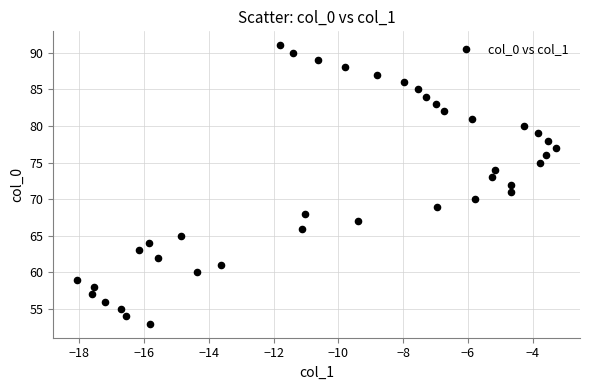

What is the range of Y values (max minus min)?

38